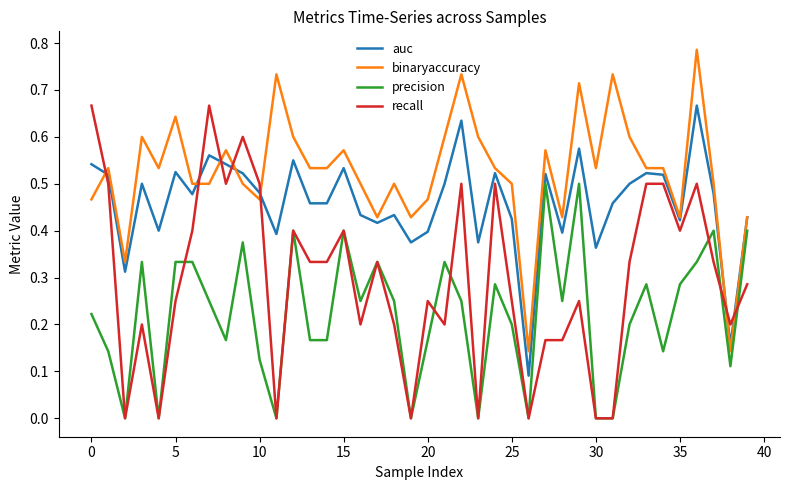

True or false: precision and binaryaccuracy intersect in this chart.

False